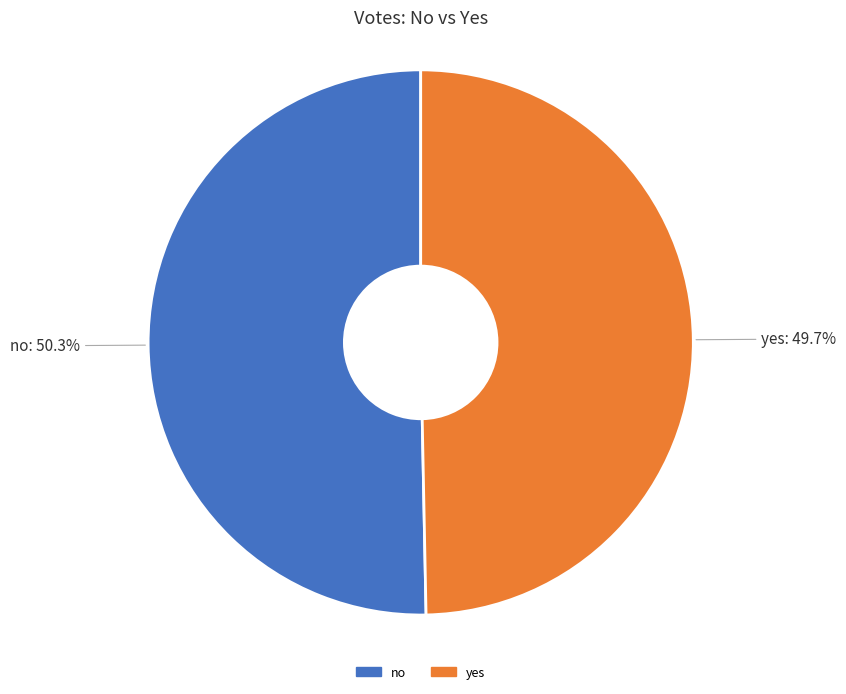

Do no and yes together represent more than half of the pie?

Yes